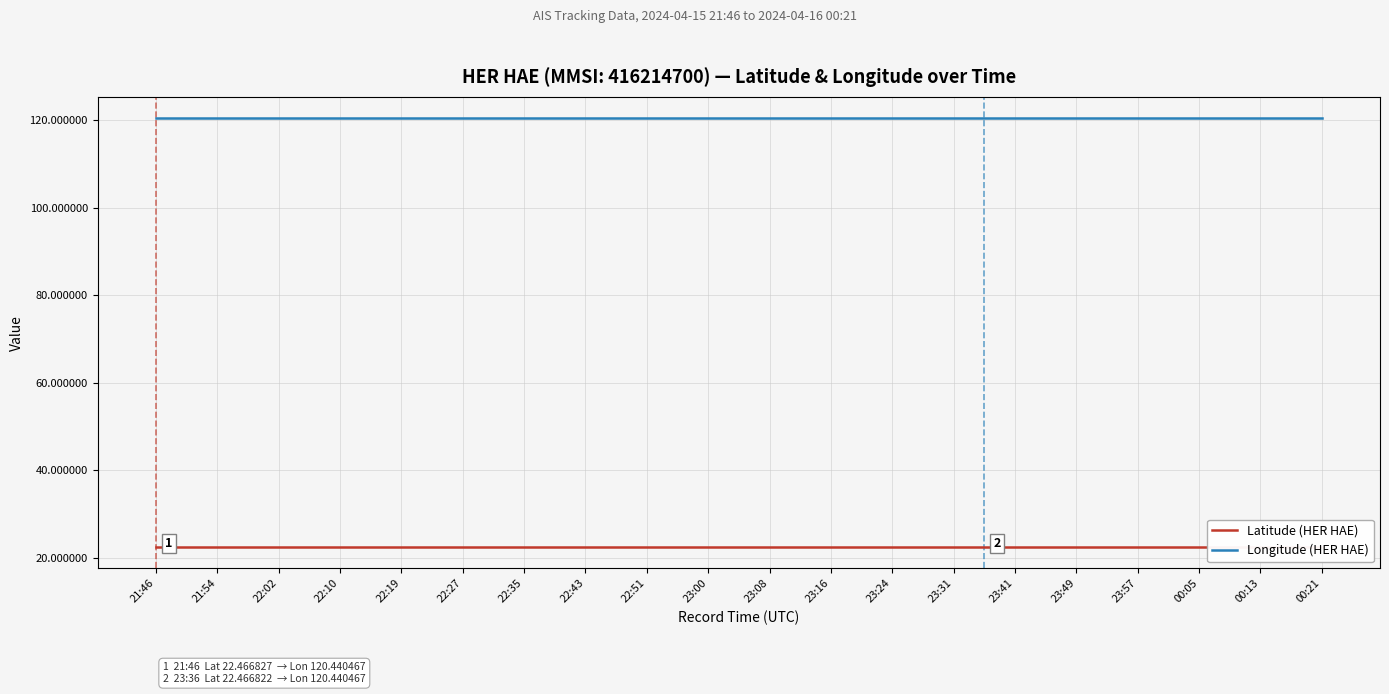

True or false: Longitude (HER HAE) and Latitude (HER HAE) intersect in this chart.

False